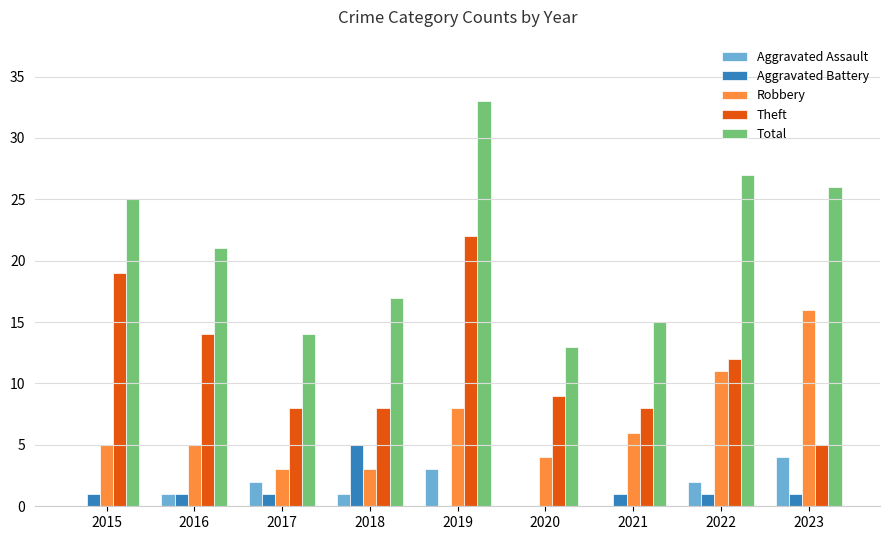

Which series changed the most between 2017 and 2022?

Total